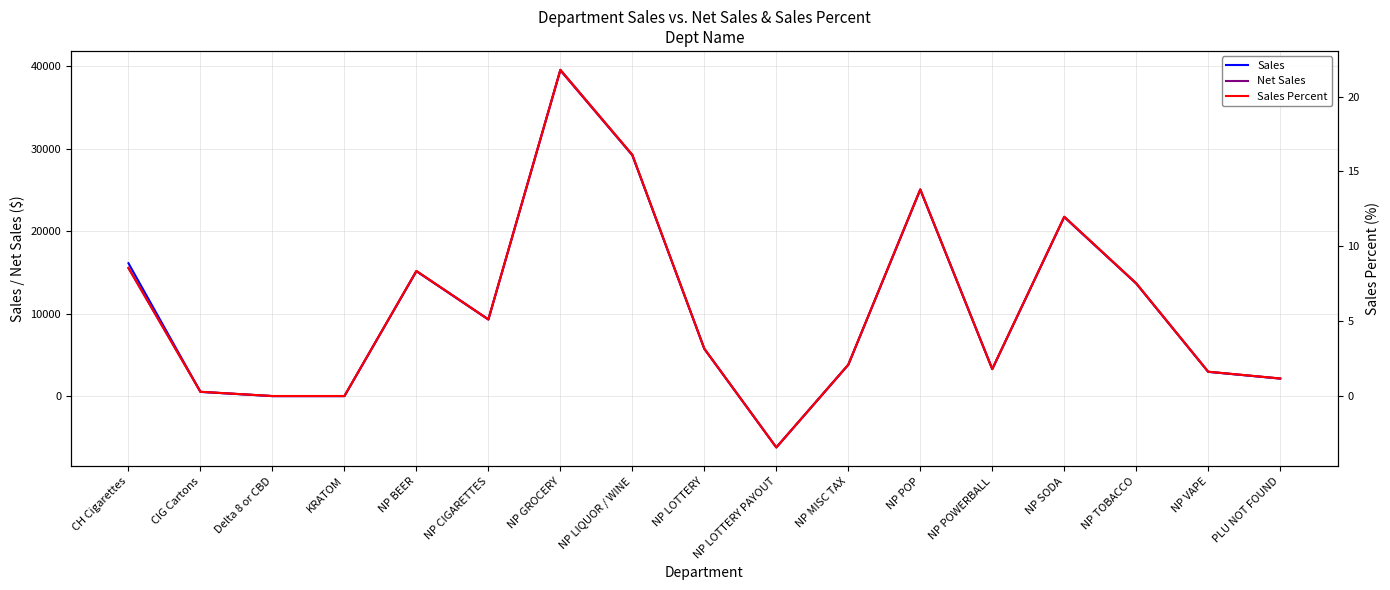

What are all the series names shown in the legend?

Sales, Net Sales, Sales Percent